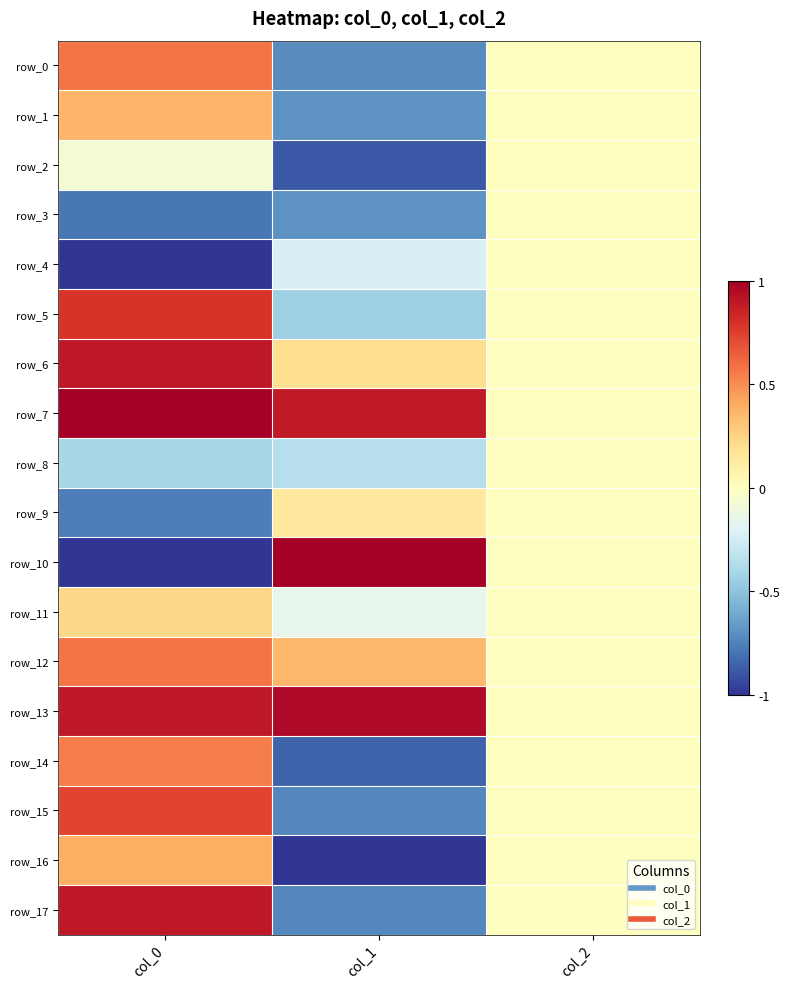

What is the total value across all series at col_1?

-3.9